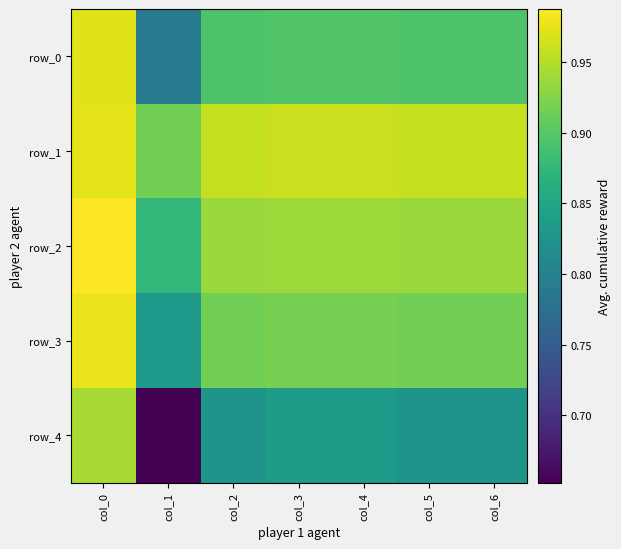

What is the sum of all row_3 values?

6.4